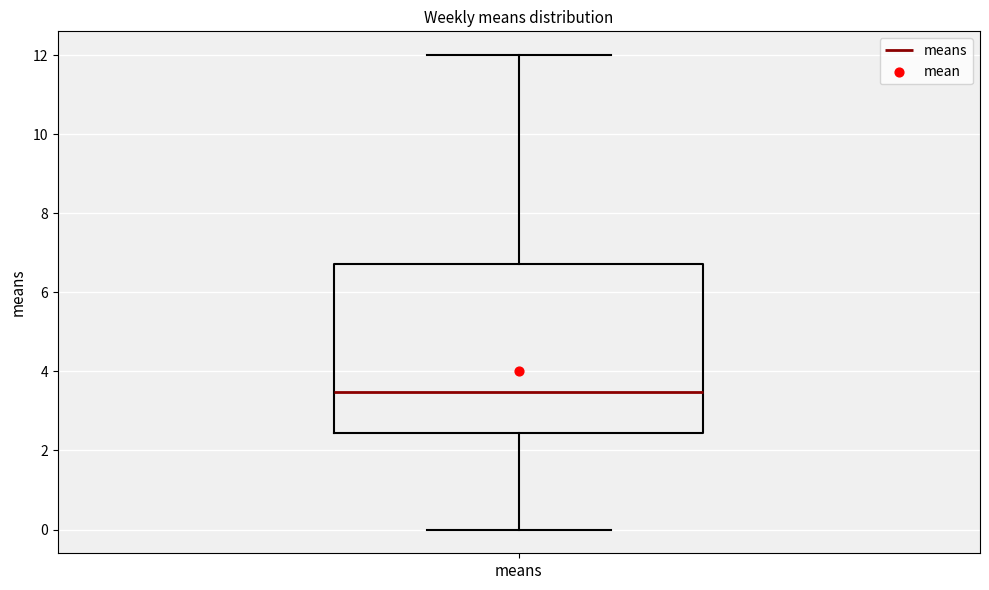

Where does the median line of the box for means sit on the y-axis? The values are not printed on the chart, so give them approximately, as read against the axis.

3.4